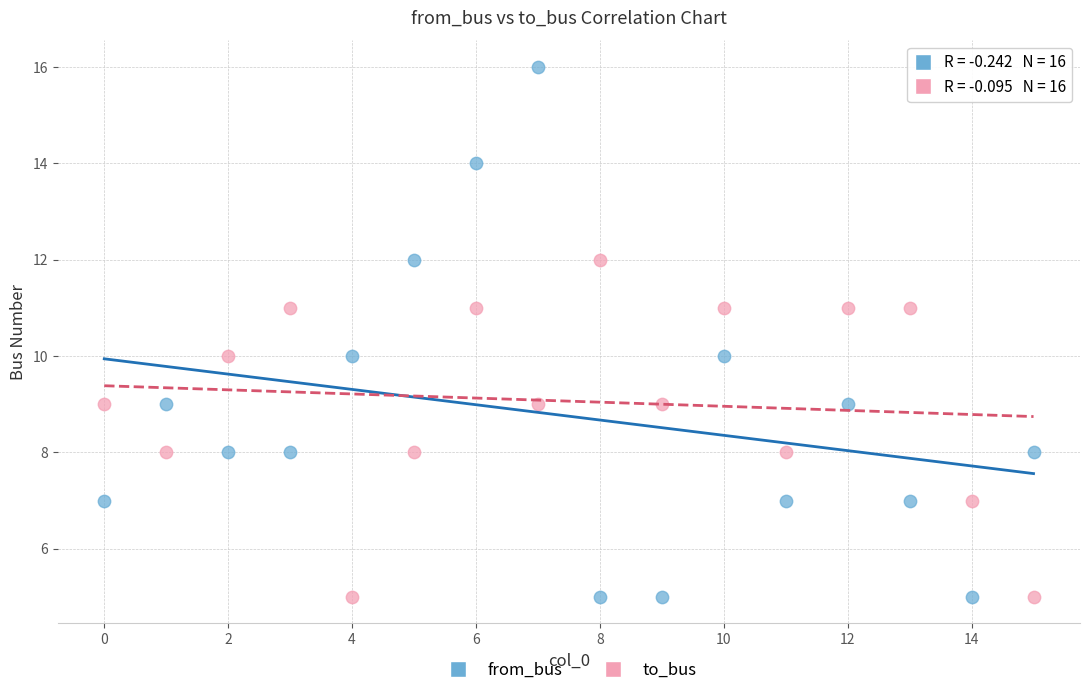

Across all data points, what is the range of Y values (max minus min)?

11